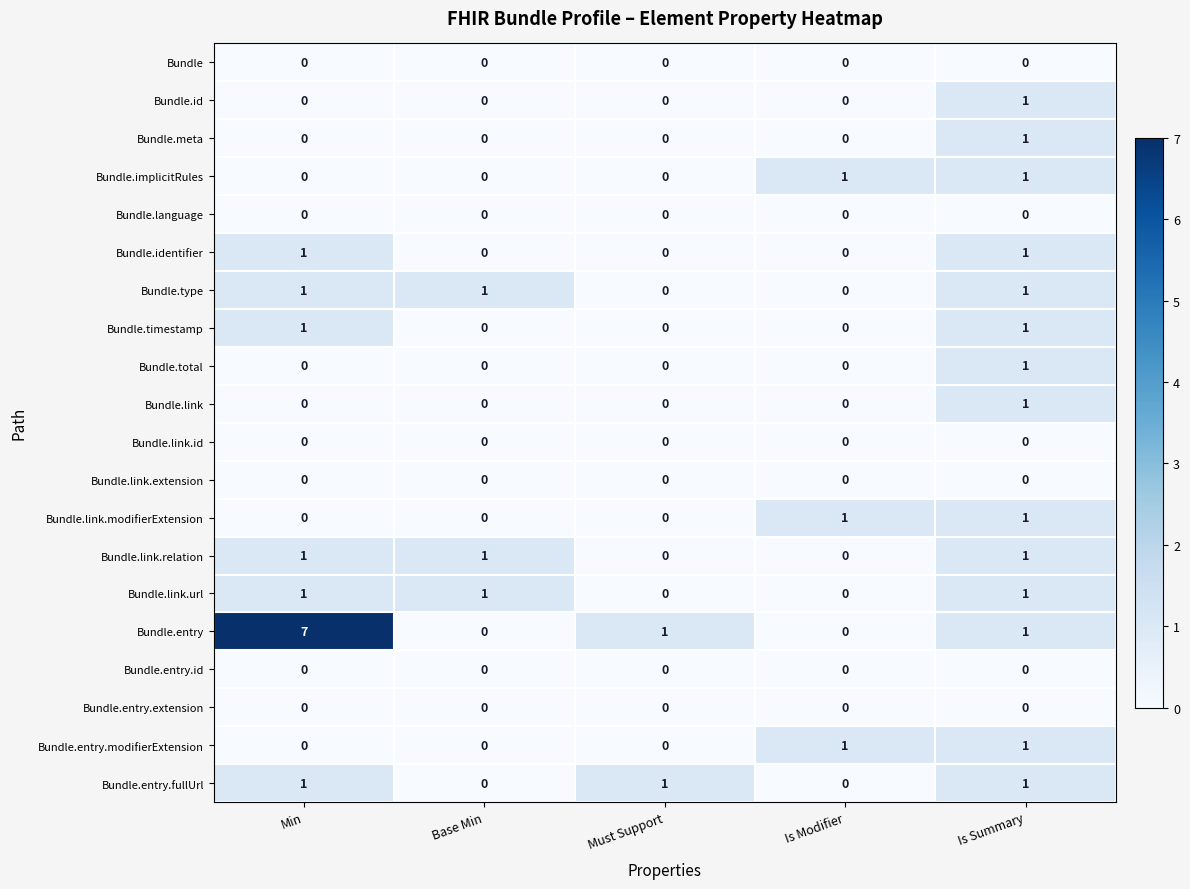

What is the sum of all Bundle.entry values?

9